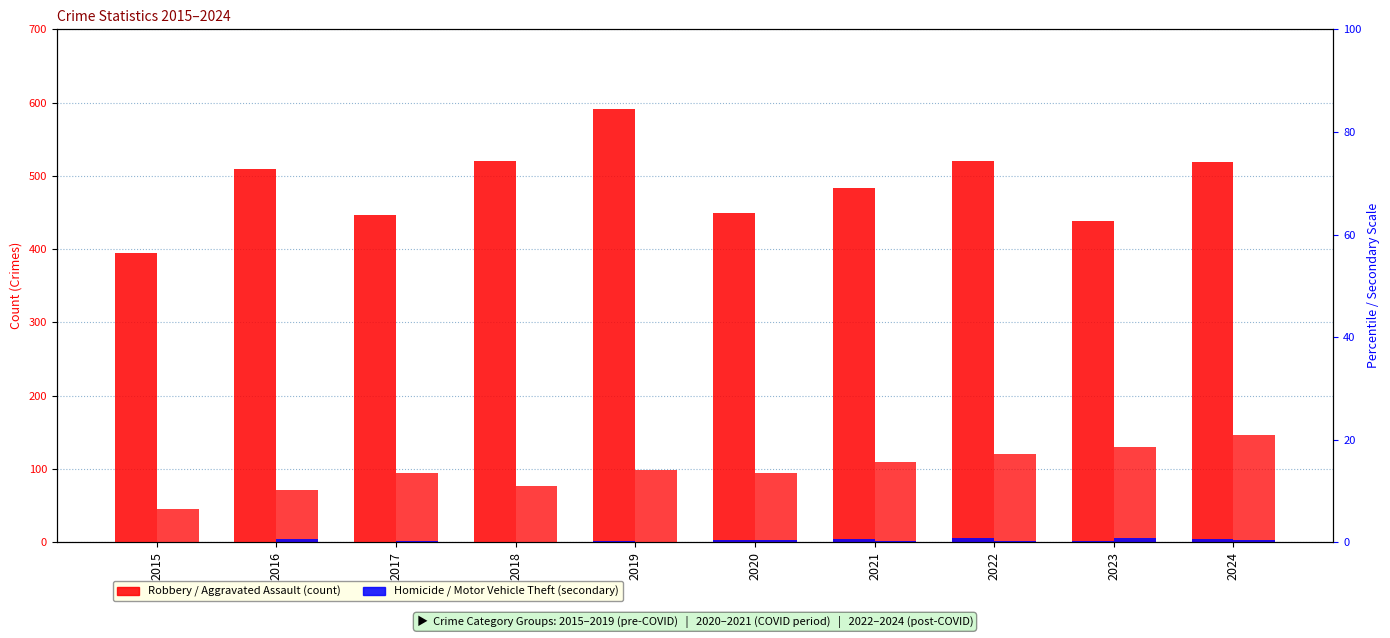

What is the value of the Robbery bar at the 2nd from the left?

510